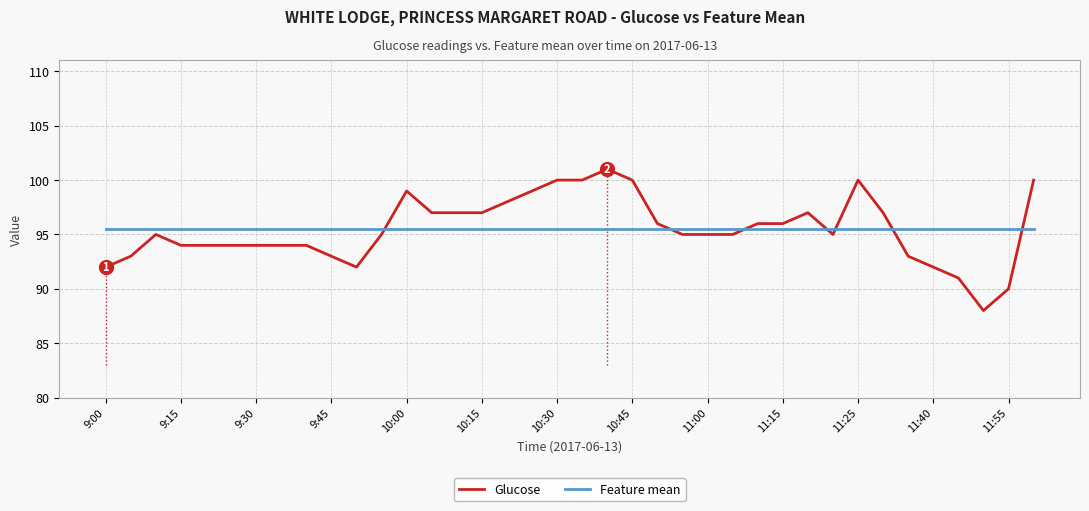

How many intersections are there between Feature mean and Glucose?

7